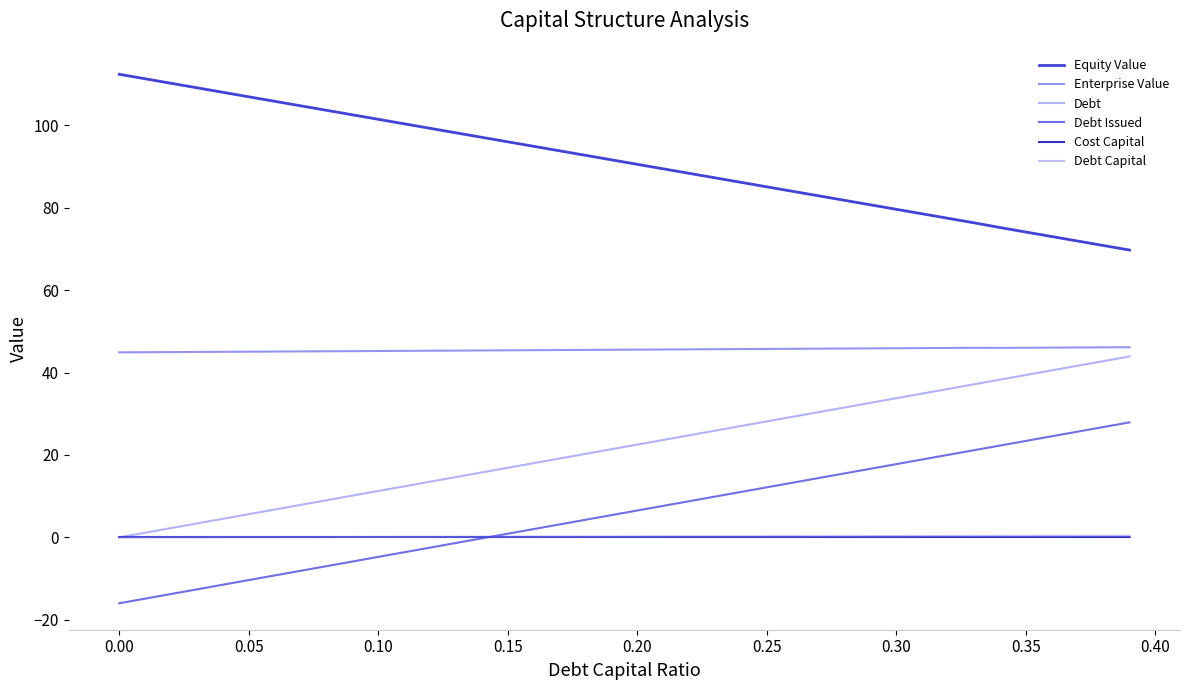

Does the chart have visible grid lines?

No